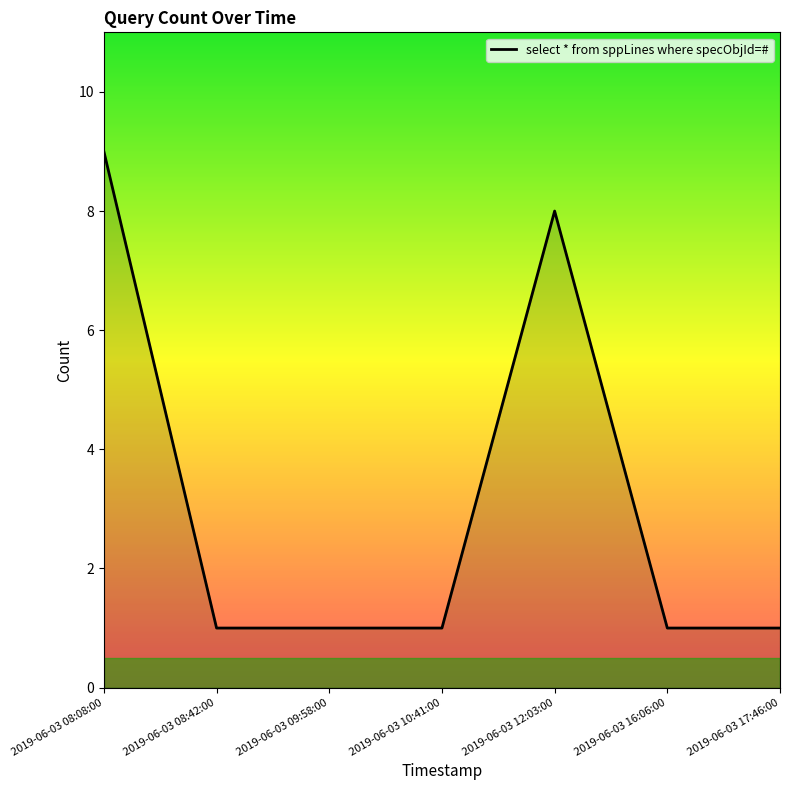

True or false: the data shows 2 at 2019-06-03 17:46:00.

False